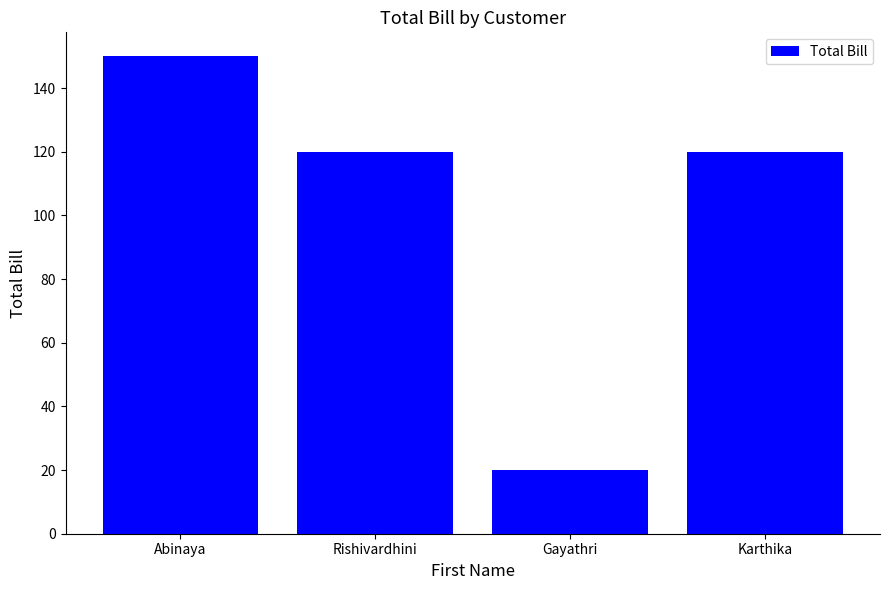

Is it true that the value at Gayathri is 20?

True